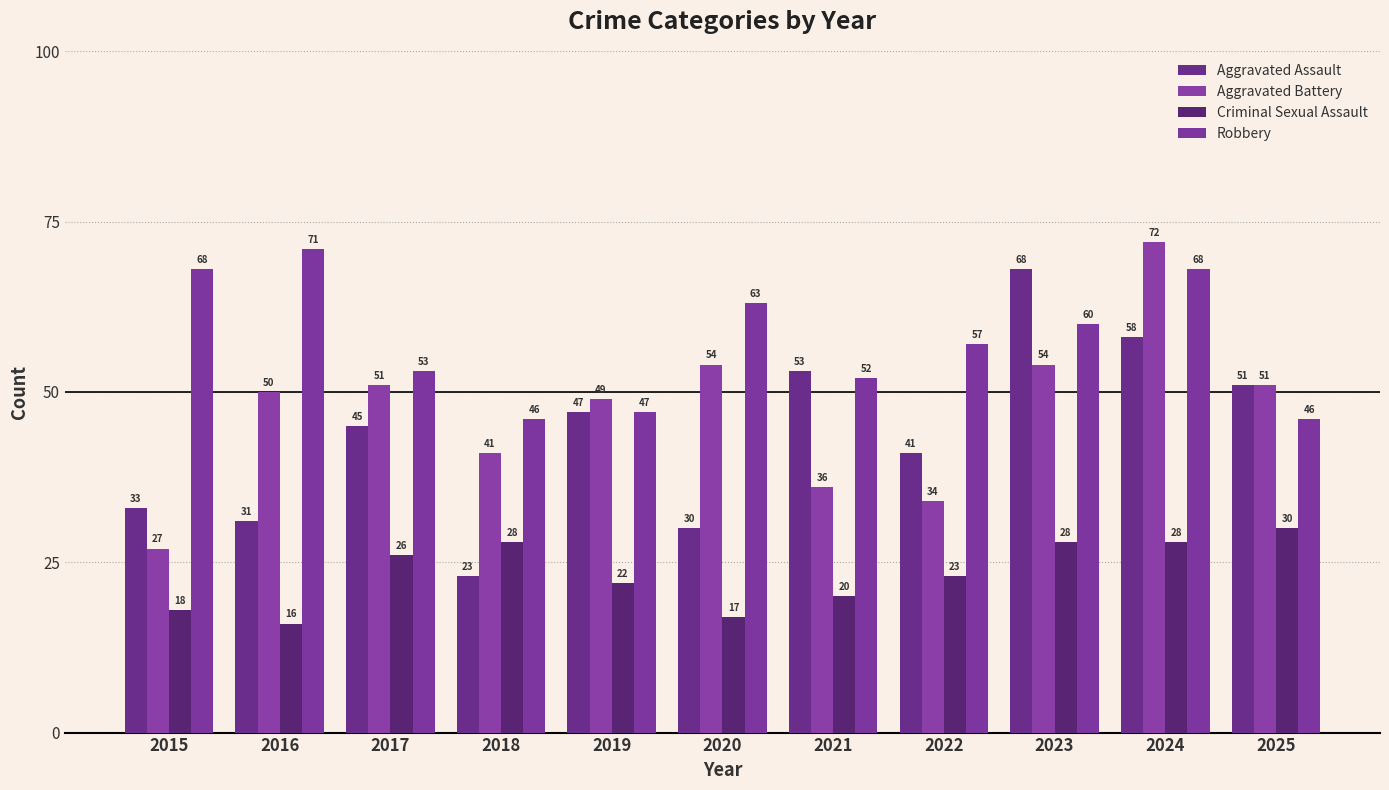

What is the average value of the Aggravated Battery series?

47